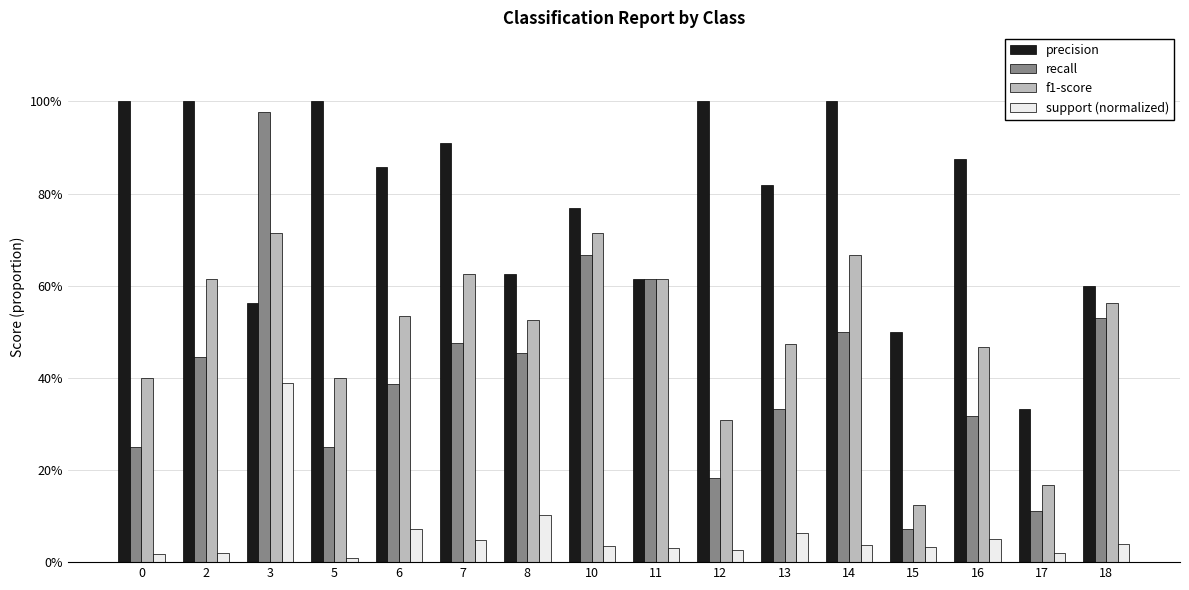

What is the spread (max minus min) of values at 8?

0.5